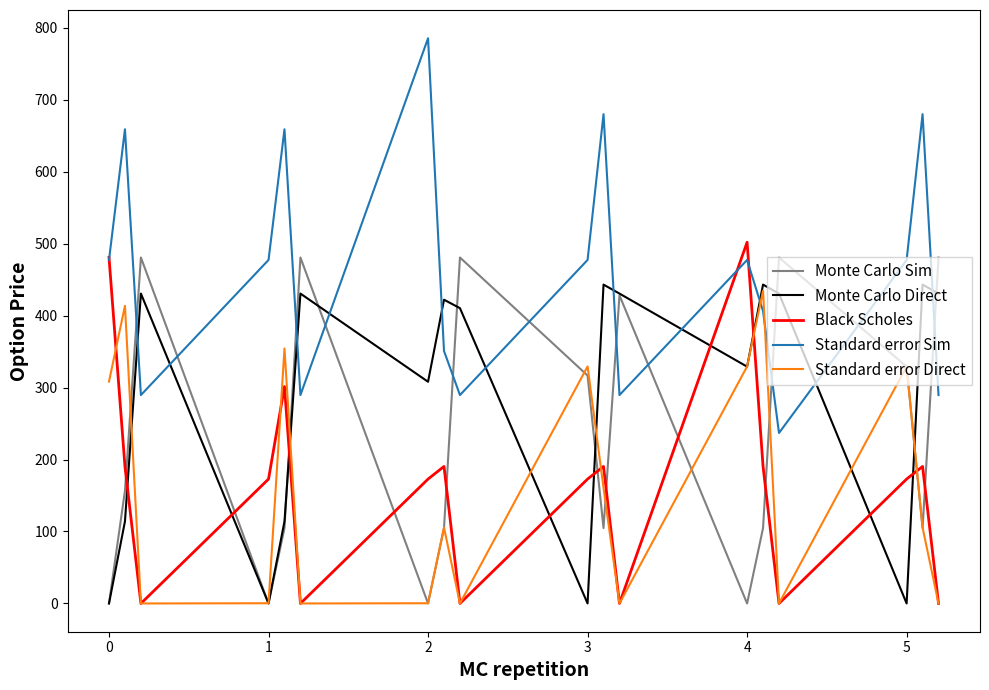

What is the highest value of the Monte Carlo Direct series?

443.0